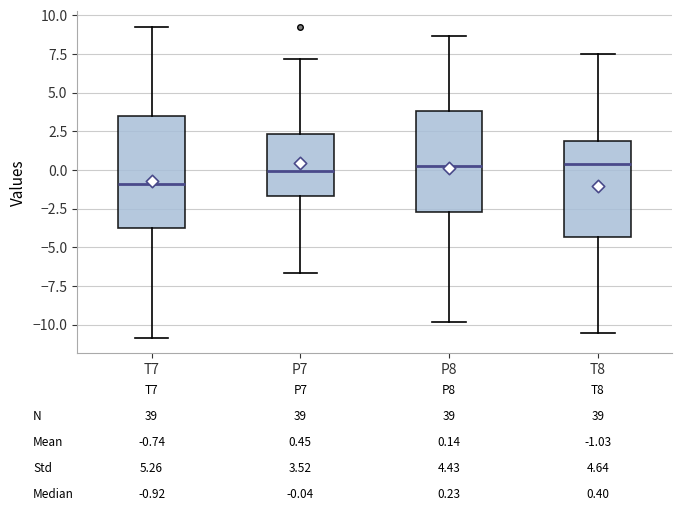

Which box is the tallest, from its lower edge to its upper edge?

T7